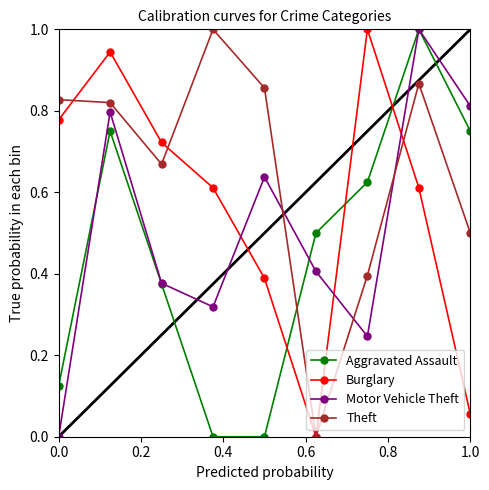

Which series has the largest total across all categories?

Theft